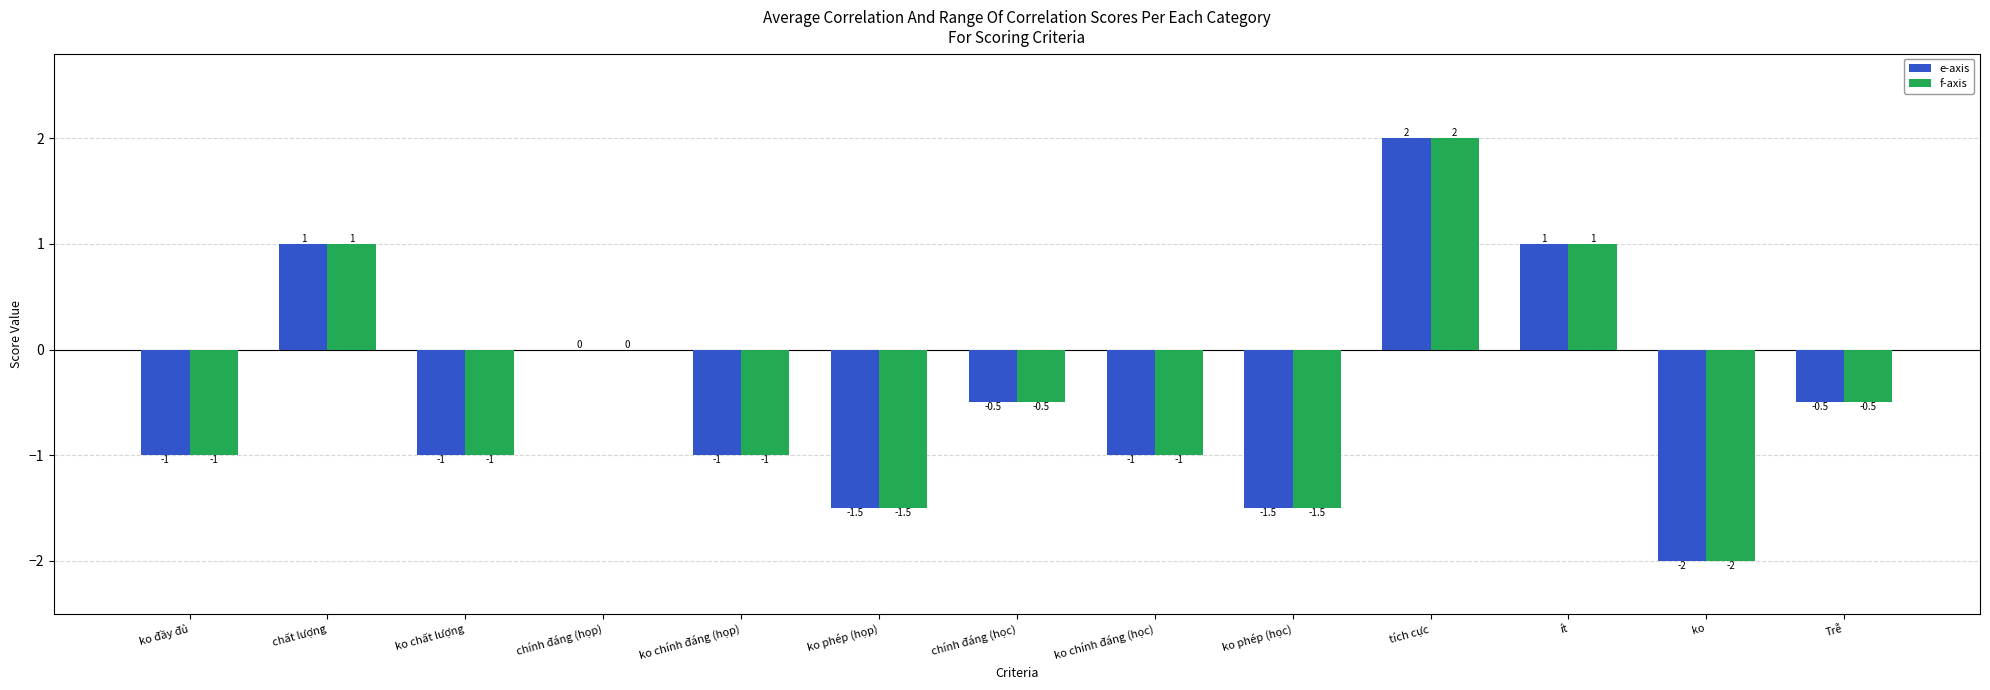

Which category has the highest value across all series?

tích cực